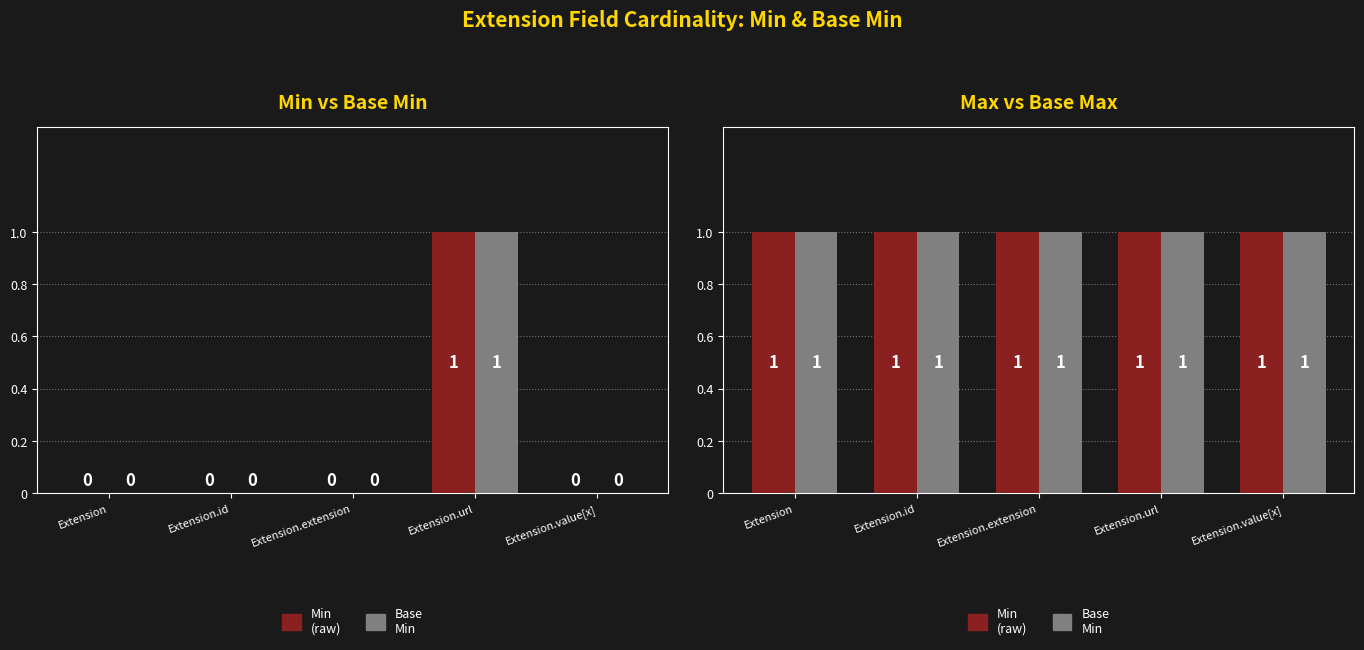

How many bars are there in each group?

2